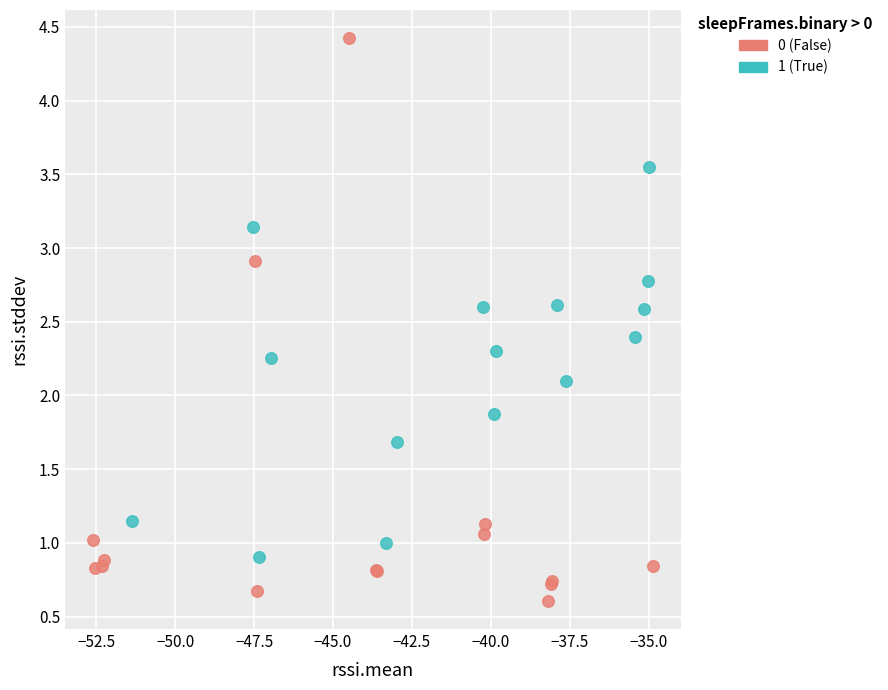

Which series has the largest Y range (max minus min)?

0 (False)